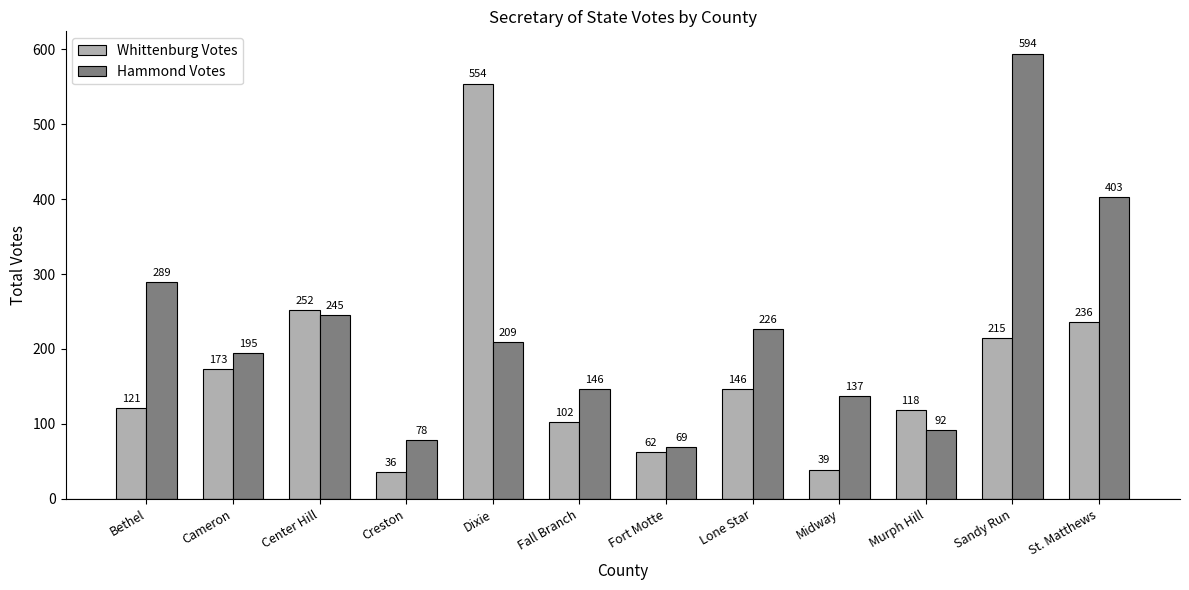

Rank the series at Dixie from highest to lowest value.

Whittenburg Votes, Hammond Votes